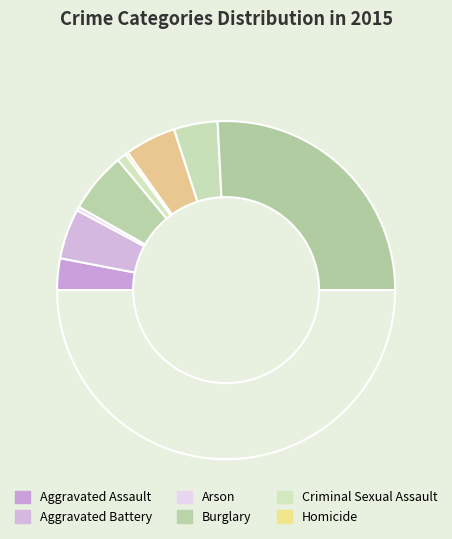

Is there any slice that represents more than half of the pie?

Yes